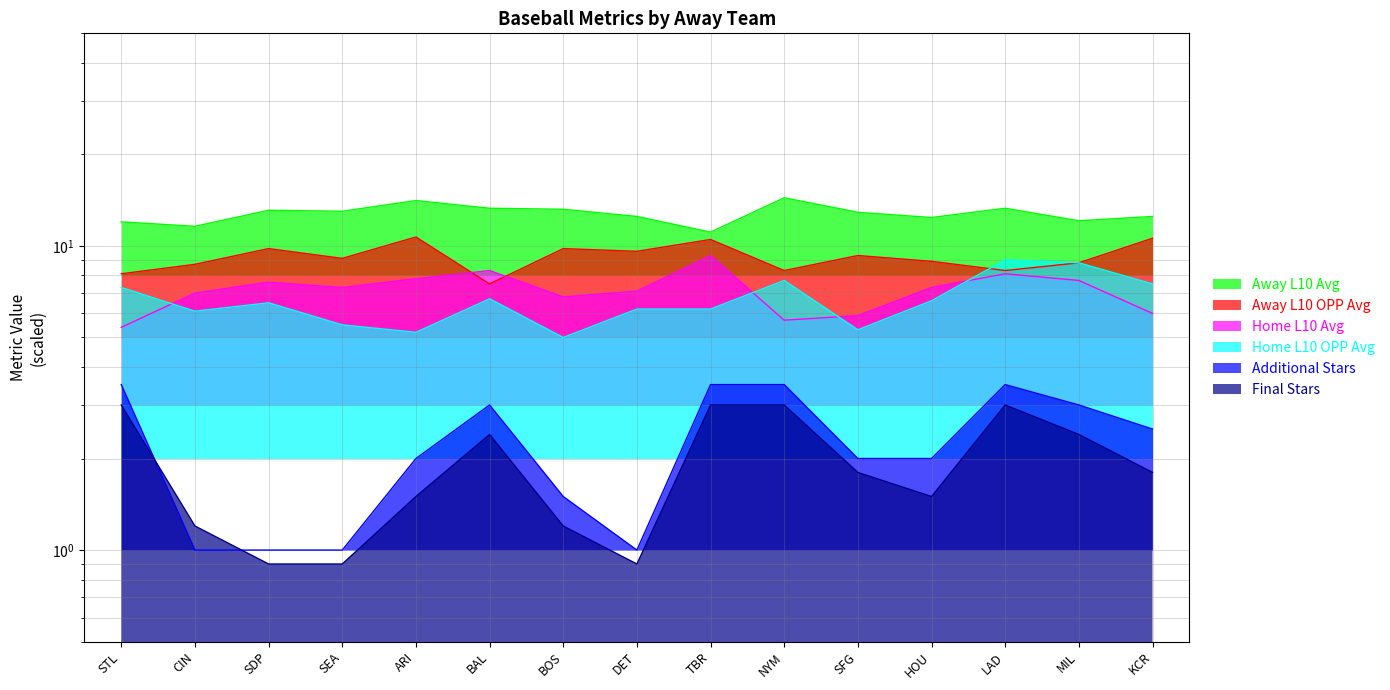

What is the difference between the highest and lowest values at LAD?

10.3